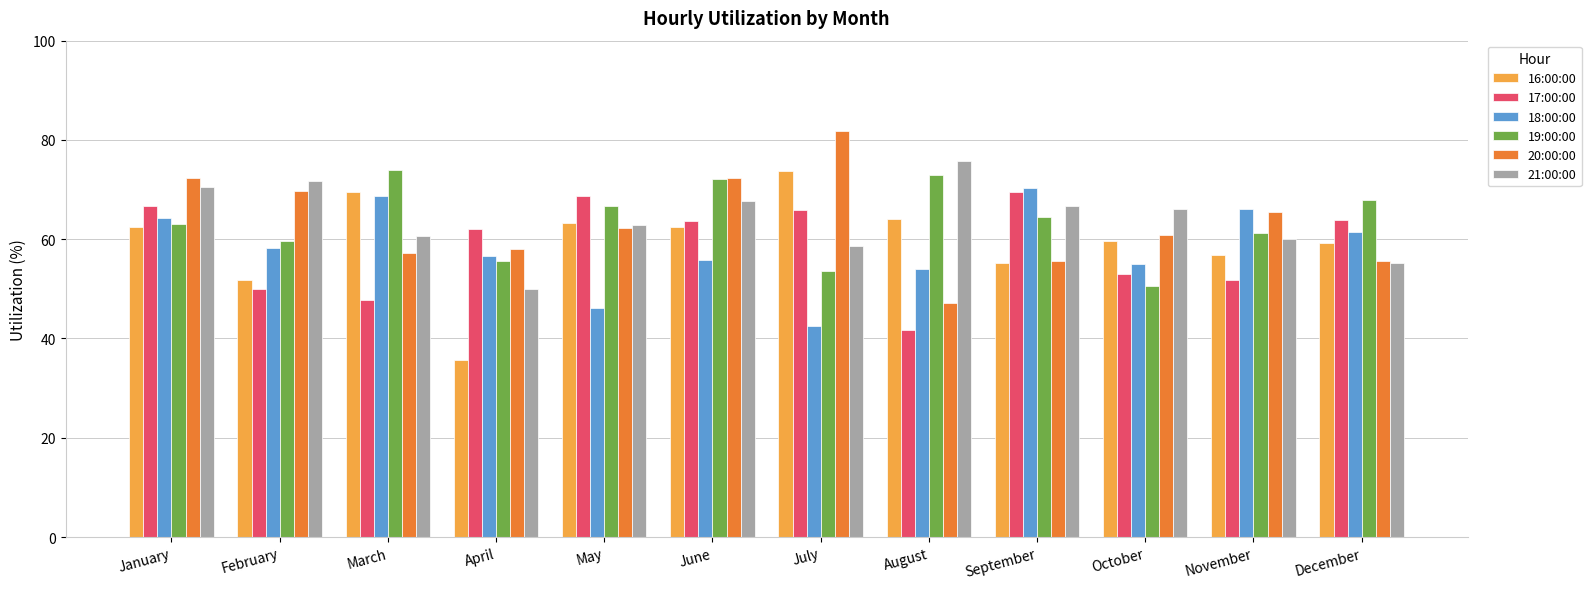

What is the total value across all series at August?

355.5